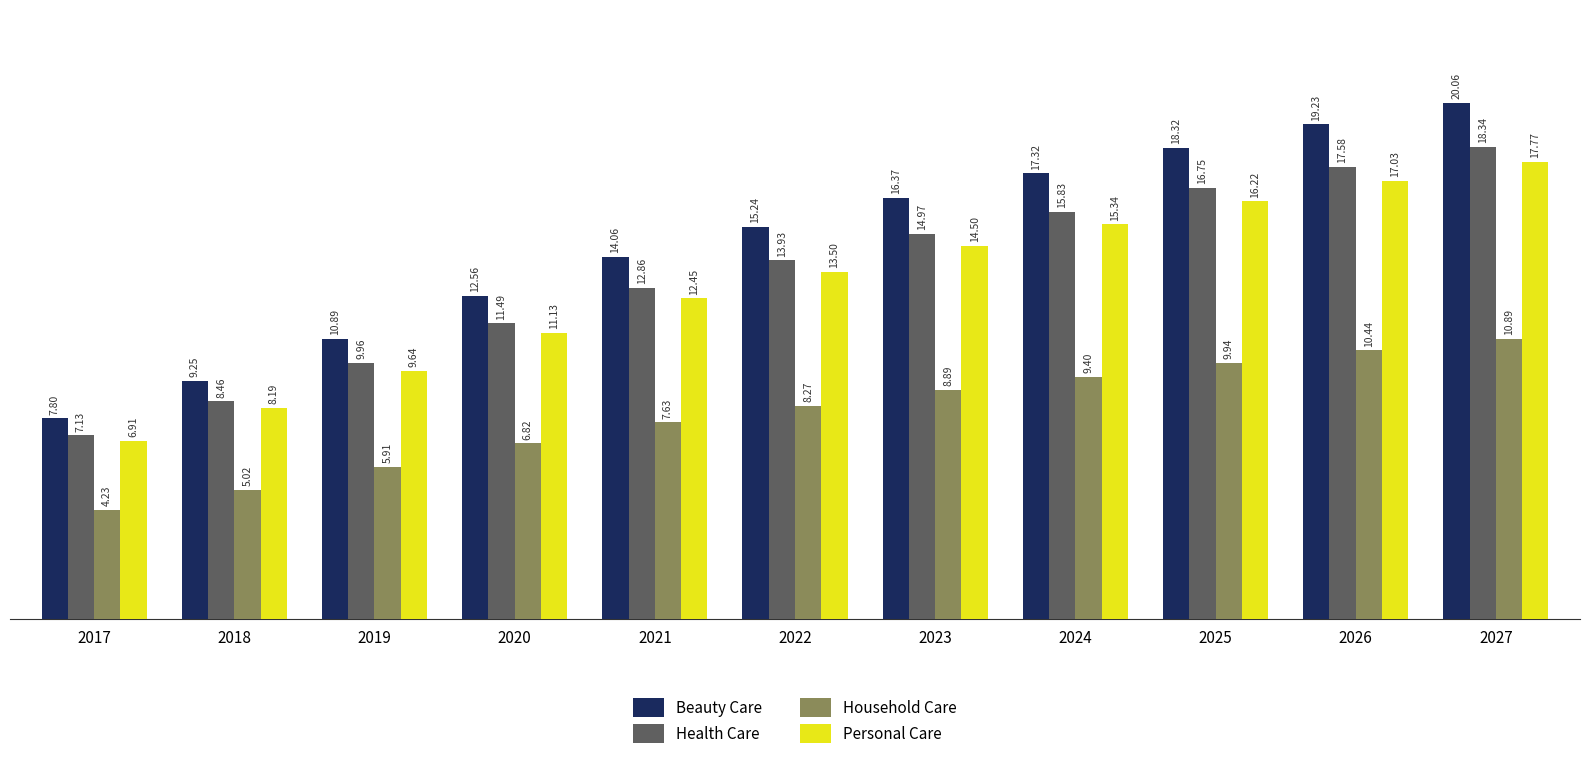

What is the difference between the maximum and second lowest values in the Household Care series?

5.9